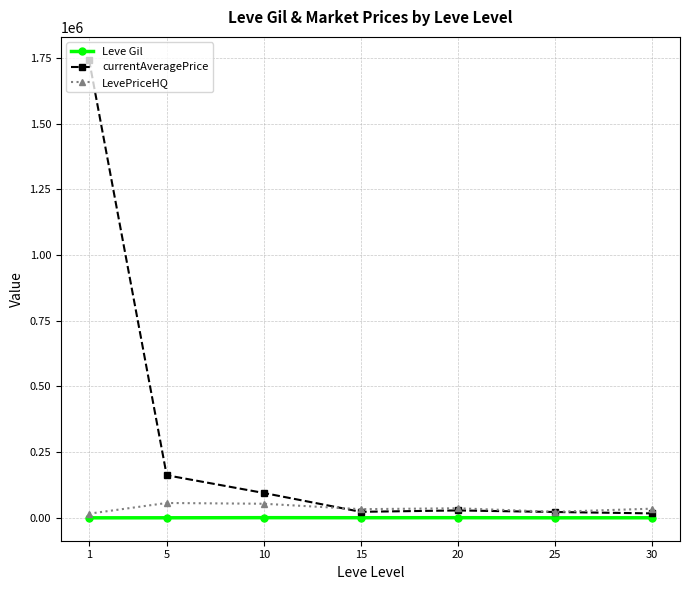

What is the difference between the currentAveragePrice values at 30 and 5?

145160.3